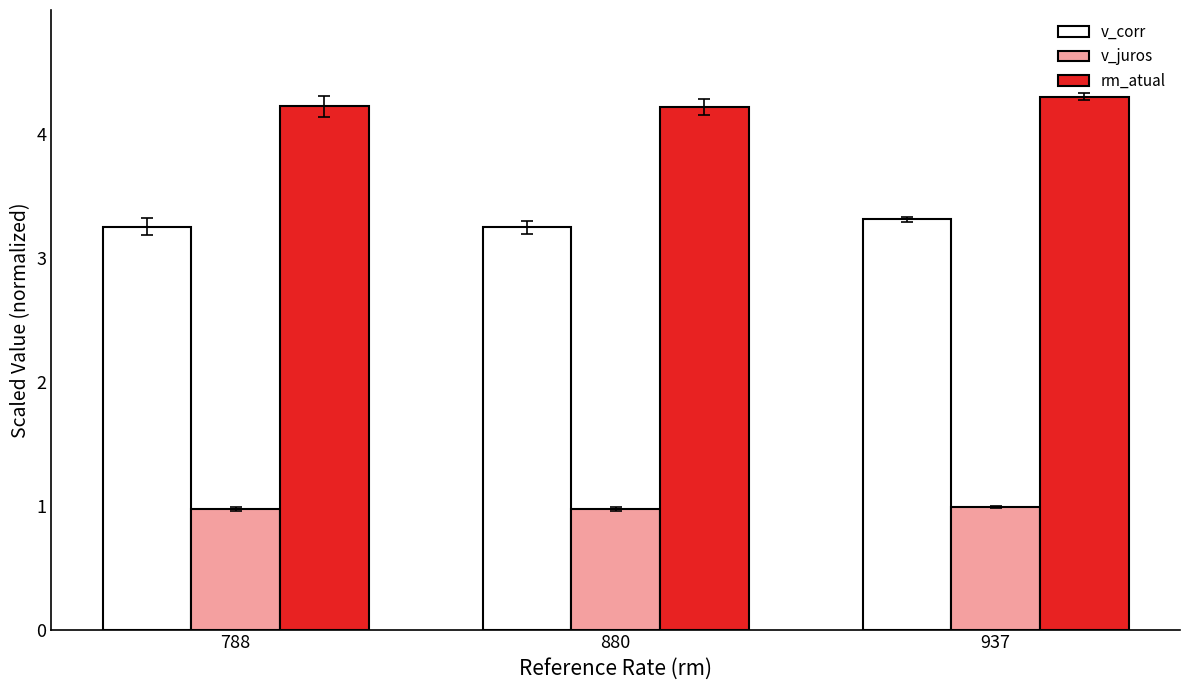

Rank the series by their average value, from highest to lowest.

rm_atual, v_corr, v_juros